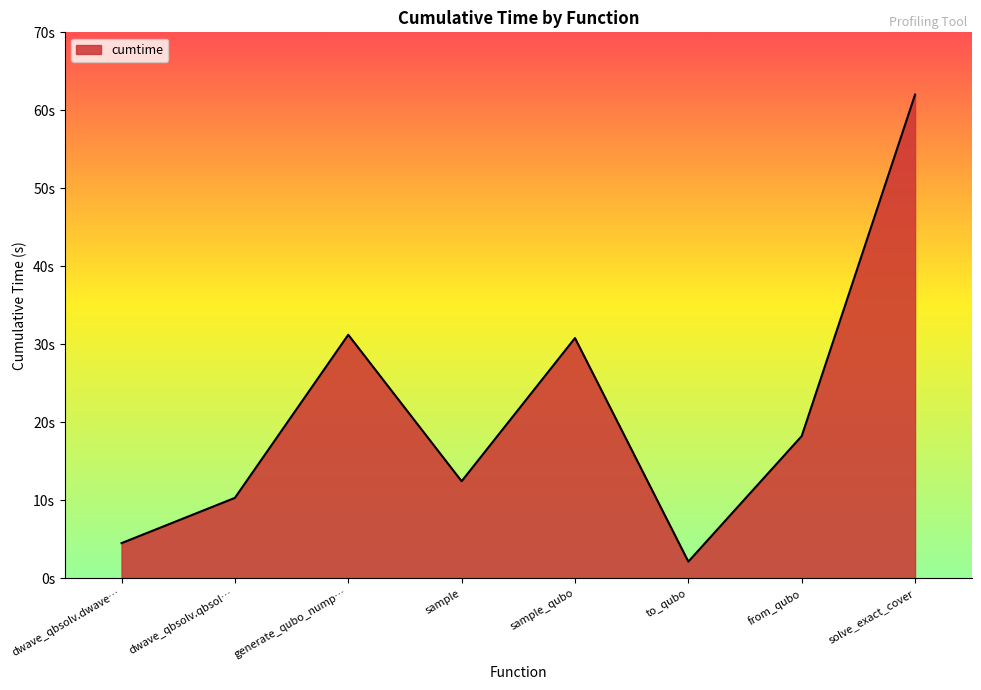

What is the value of the 6th point from the left?

2.1